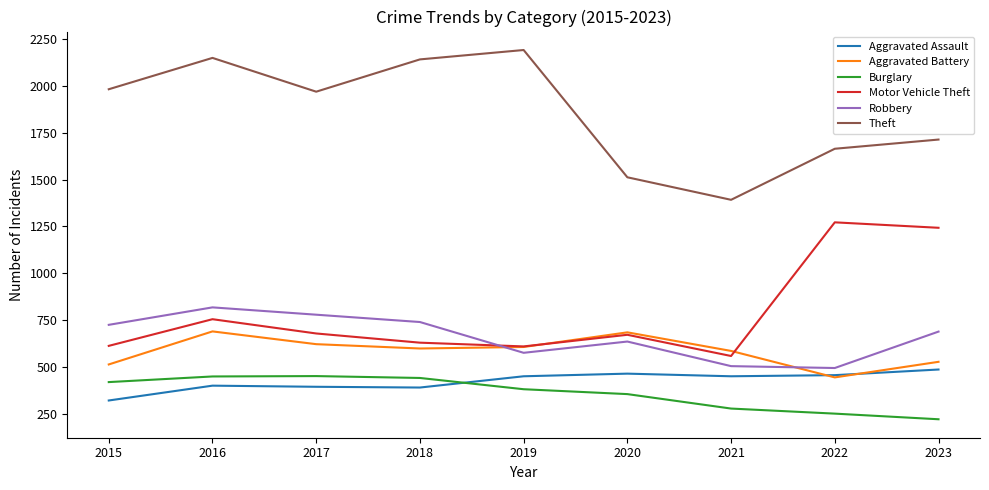

Between 2017 and 2022, which series saw the biggest shift?

Motor Vehicle Theft